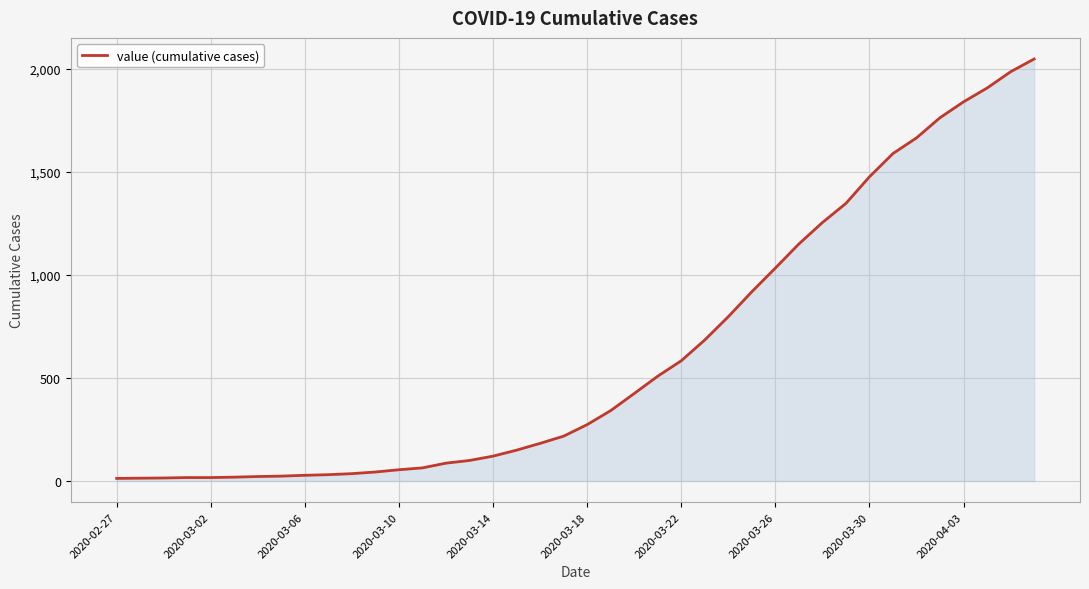

What is the maximum value shown in the chart?

2049